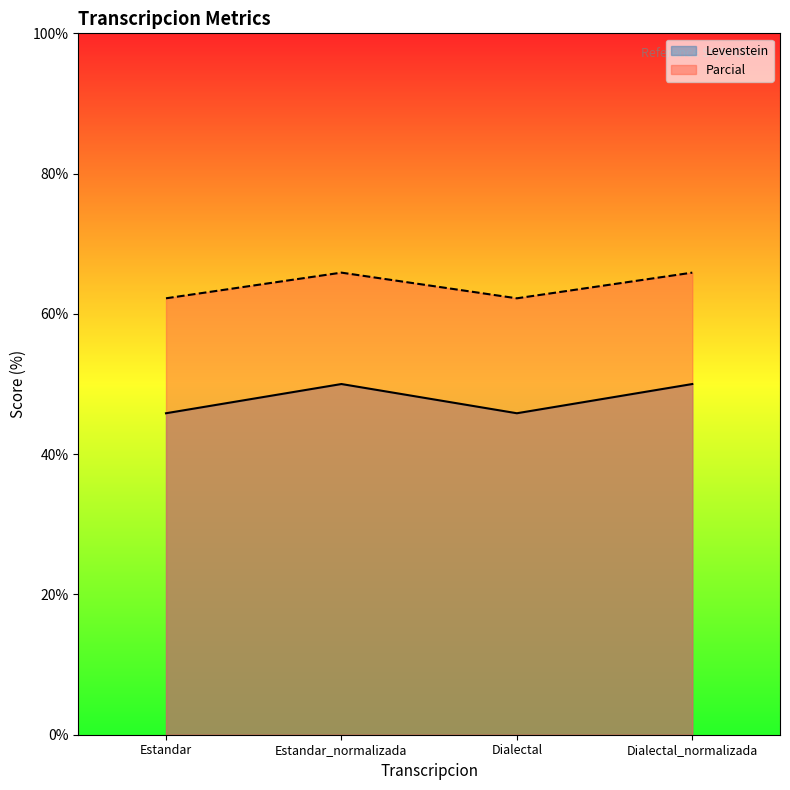

Is the value of Levenstein at Estandar_normalizada greater than the value of Parcial at Estandar_normalizada?

No